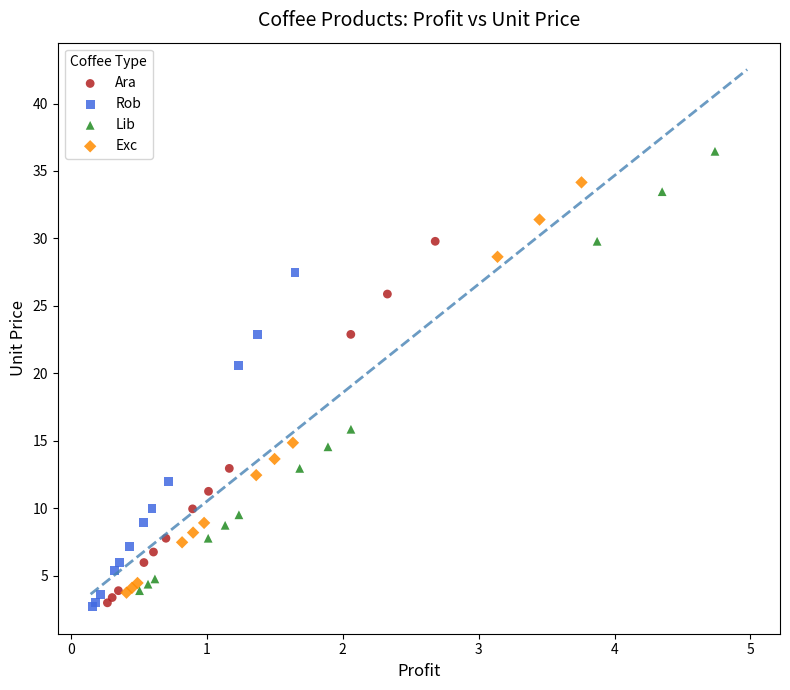

Which series has the largest Y range (max minus min)?

Lib